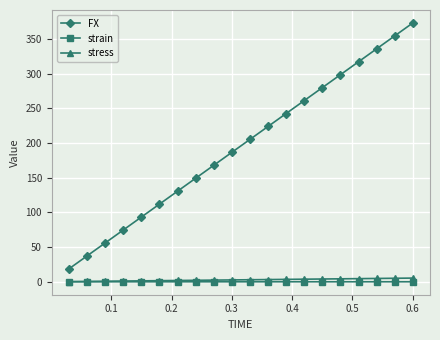

What is the greatest value displayed?

373.4